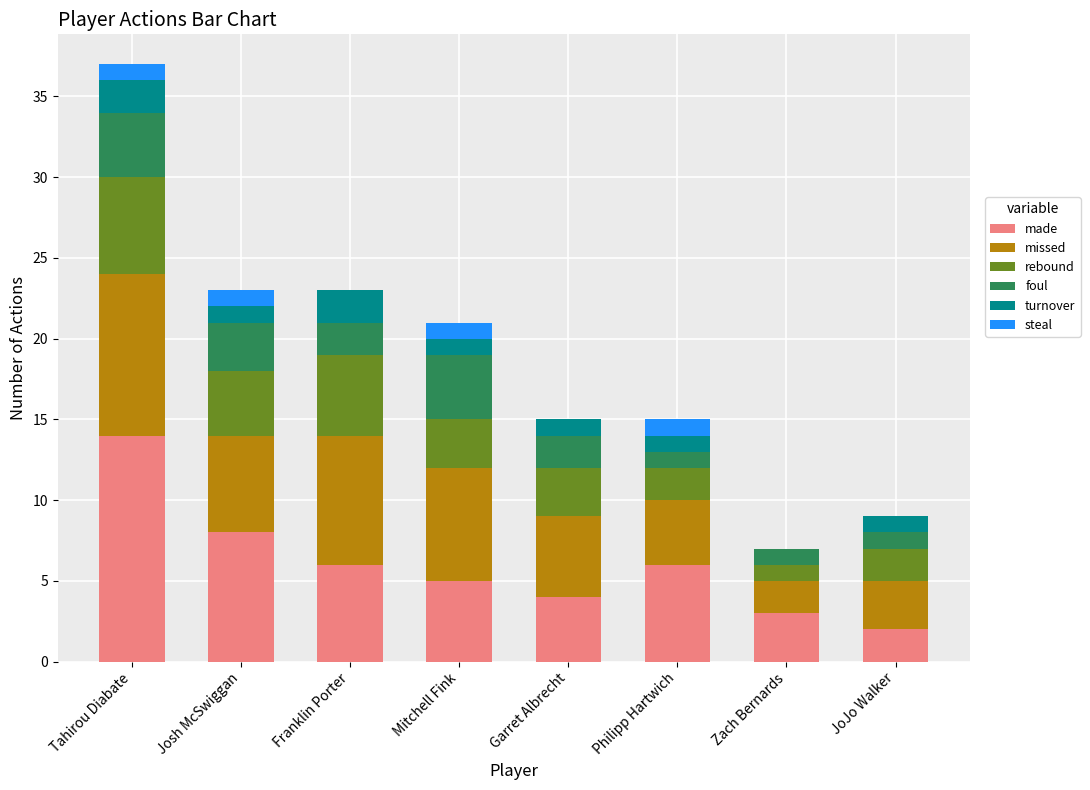

At which category is the sum across all series the highest?

Tahirou Diabate